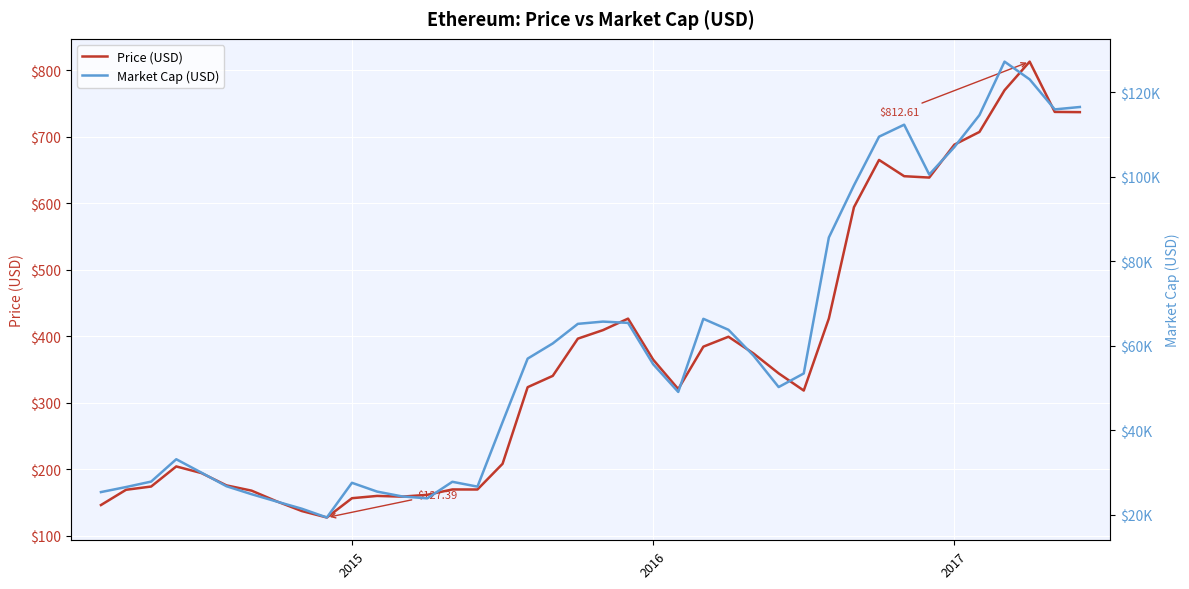

What is the minimum value for Price (USD)?

127.4